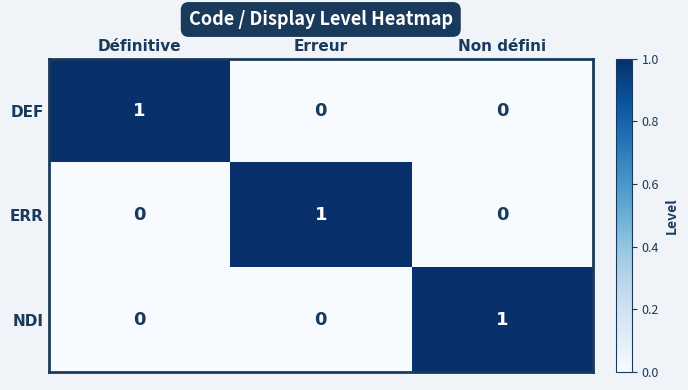

How many values in DEF are above zero?

1